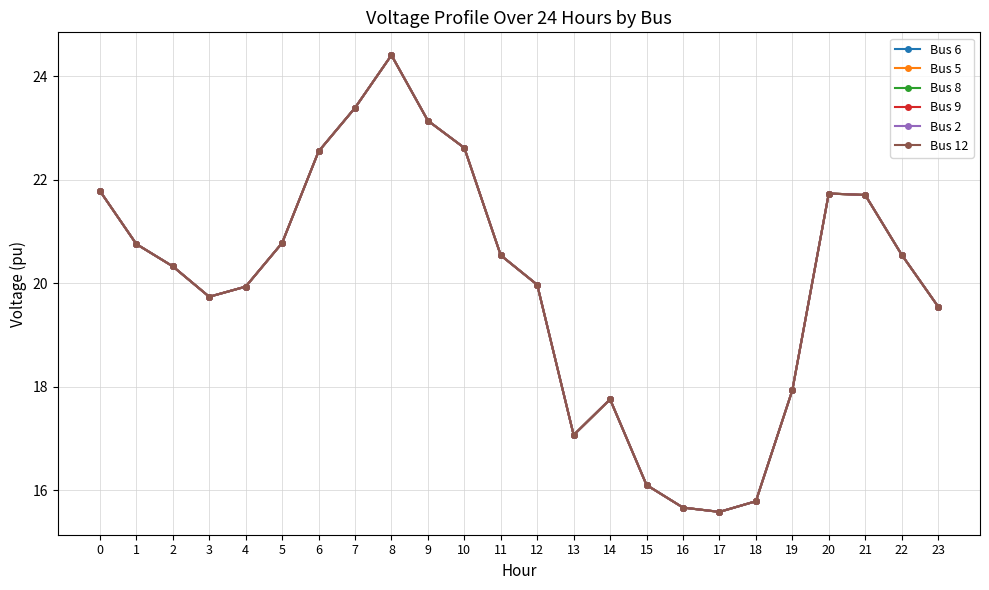

Reading right to left, list all the values displayed in this chart.

Bus 6: 23=19.5	22=20.5	21=21.7	20=21.7	19=17.9	18=15.8	17=15.6	16=15.7	15=16.1	14=17.8	13=17.1	12=20.0	11=20.5	10=22.6	9=23.1	8=24.4	7=23.4	6=22.5	5=20.8	4=19.9	3=19.7	2=20.3	1=20.8	0=21.8
Bus 5: 23=19.5	22=20.5	21=21.7	20=21.7	19=17.9	18=15.8	17=15.6	16=15.7	15=16.1	14=17.8	13=17.1	12=20.0	11=20.5	10=22.6	9=23.1	8=24.4	7=23.4	6=22.5	5=20.8	4=19.9	3=19.7	2=20.3	1=20.8	0=21.8
Bus 8: 23=19.5	22=20.5	21=21.7	20=21.7	19=17.9	18=15.8	17=15.6	16=15.7	15=16.1	14=17.8	13=17.1	12=20.0	11=20.5	10=22.6	9=23.1	8=24.4	7=23.4	6=22.5	5=20.8	4=19.9	3=19.7	2=20.3	1=20.8	0=21.8
Bus 9: 23=19.5	22=20.5	21=21.7	20=21.7	19=17.9	18=15.8	17=15.6	16=15.7	15=16.1	14=17.8	13=17.1	12=20.0	11=20.5	10=22.6	9=23.1	8=24.4	7=23.4	6=22.5	5=20.8	4=19.9	3=19.7	2=20.3	1=20.8	0=21.8
Bus 2: 23=19.5	22=20.5	21=21.7	20=21.7	19=17.9	18=15.8	17=15.6	16=15.7	15=16.1	14=17.8	13=17.1	12=20.0	11=20.5	10=22.6	9=23.1	8=24.4	7=23.4	6=22.5	5=20.8	4=19.9	3=19.7	2=20.3	1=20.8	0=21.8
Bus 12: 23=19.5	22=20.5	21=21.7	20=21.7	19=17.9	18=15.8	17=15.6	16=15.7	15=16.1	14=17.8	13=17.1	12=20.0	11=20.5	10=22.6	9=23.1	8=24.4	7=23.4	6=22.5	5=20.8	4=19.9	3=19.7	2=20.3	1=20.8	0=21.8